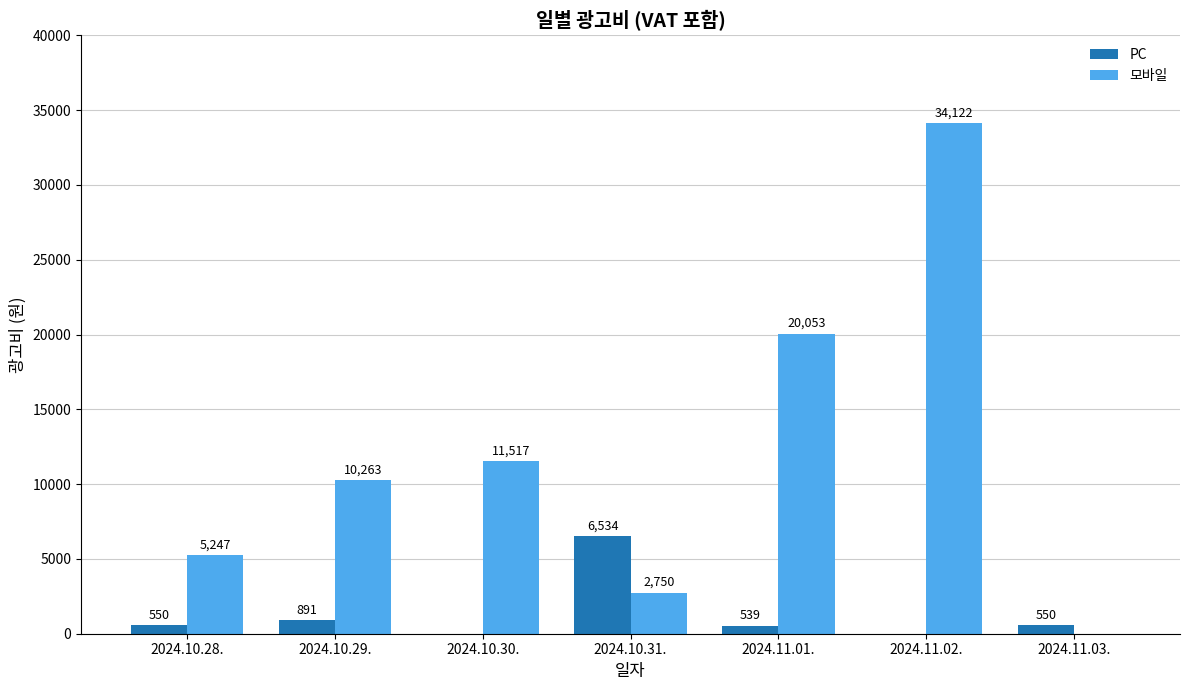

The PC series shows 0 at 2024.11.02.. True or false?

True